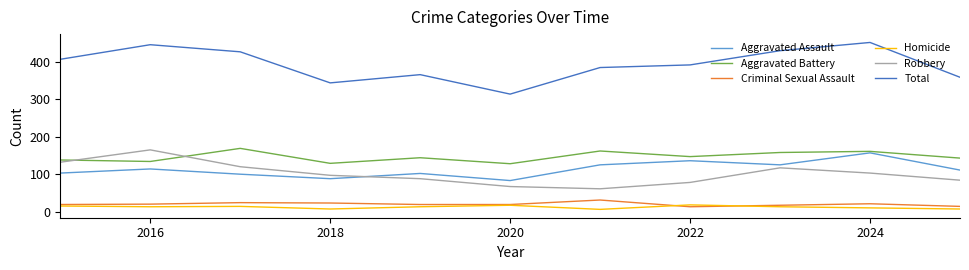

Which series has the largest range (max minus min)?

Total